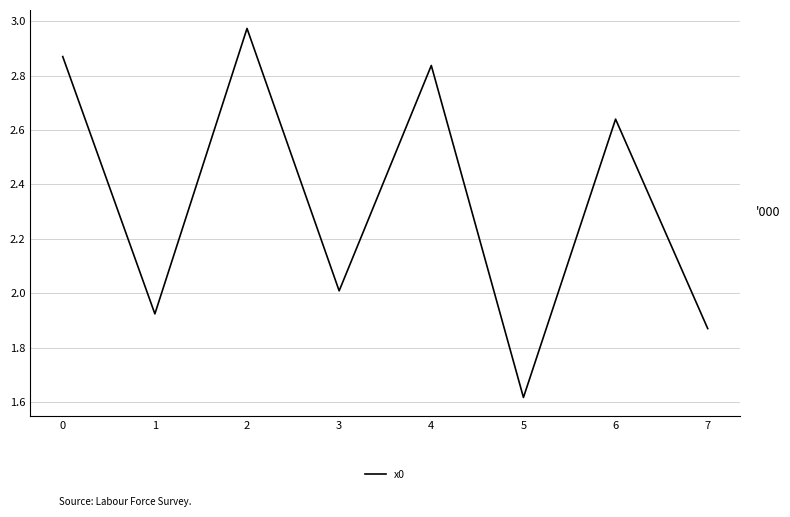

How many lines are shown in the chart?

1